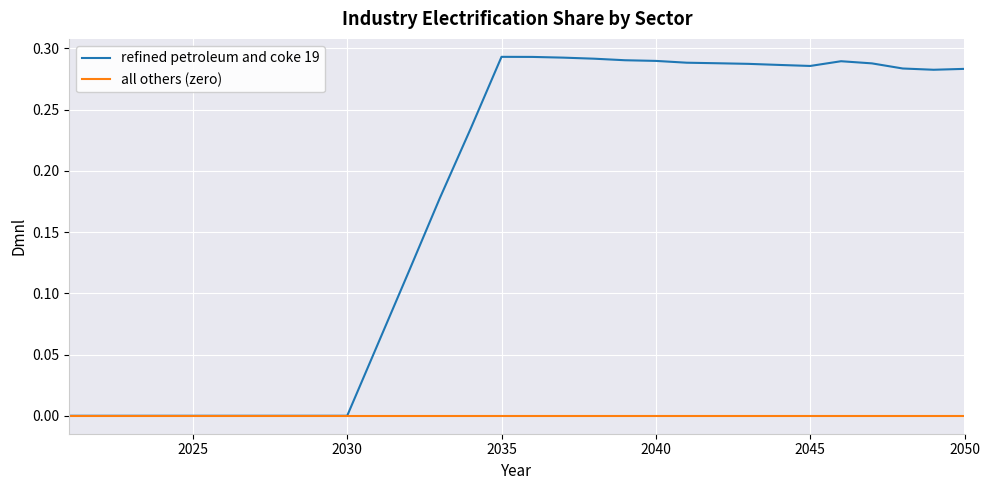

List the series in order of their peak value, highest first.

refined petroleum and coke 19, all others (zero)